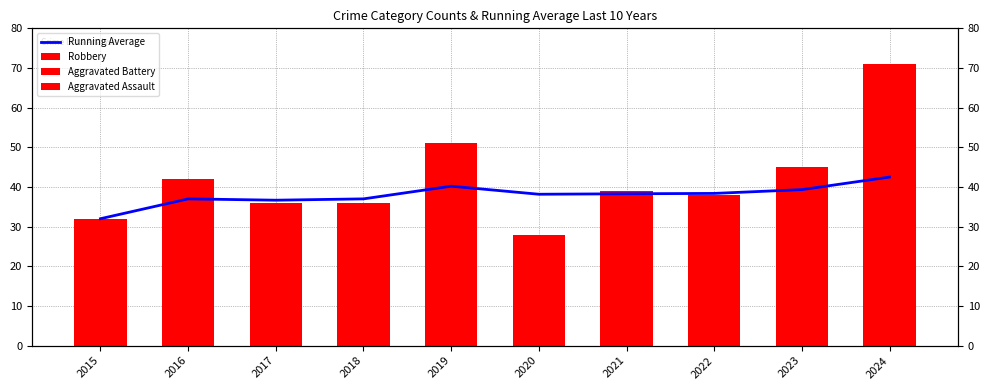

The Robbery series shows 36.3 at 2022. True or false?

False